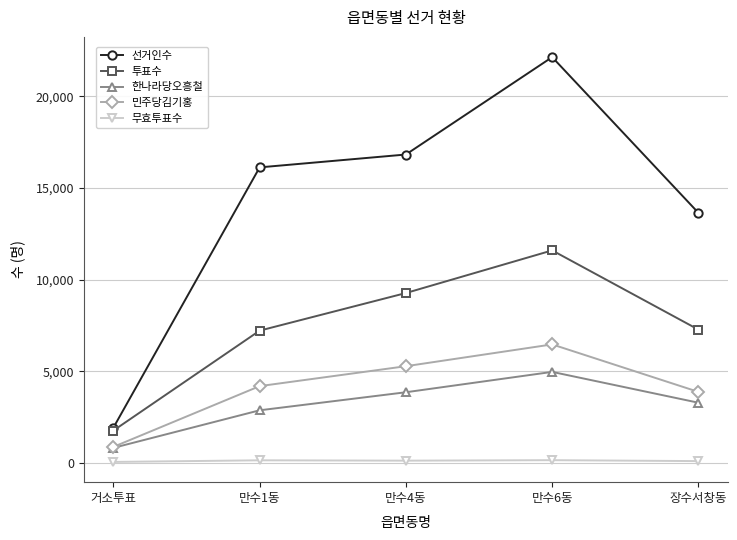

True or false: 민주당김기홍 and 투표수 cross at least once.

False